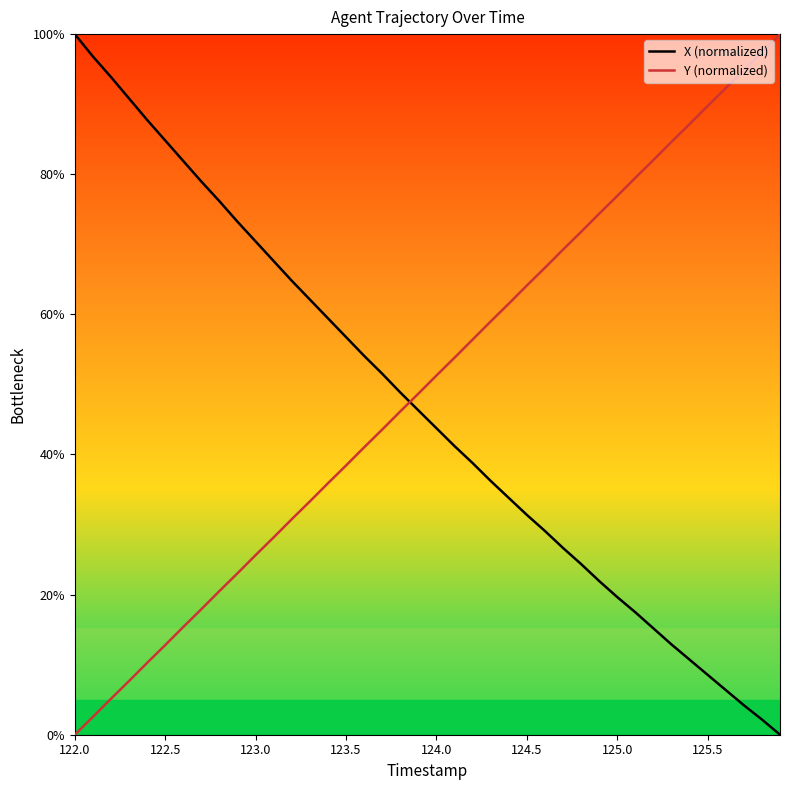

What is the difference between the maximum and minimum values in the Y (normalized) series?

100.0